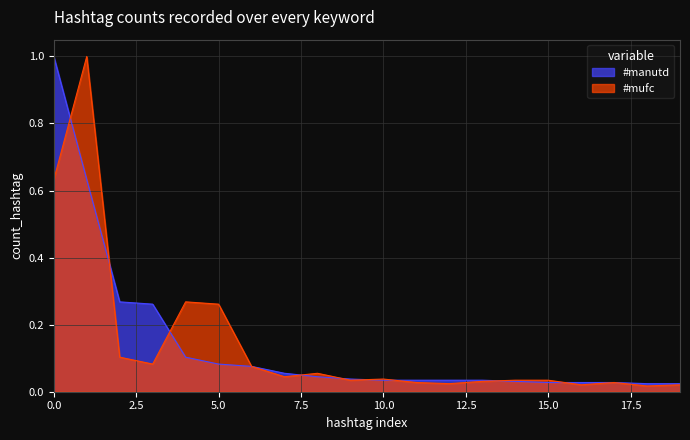

What is the difference between the maximum and second lowest values in the #mufc series?

1.0